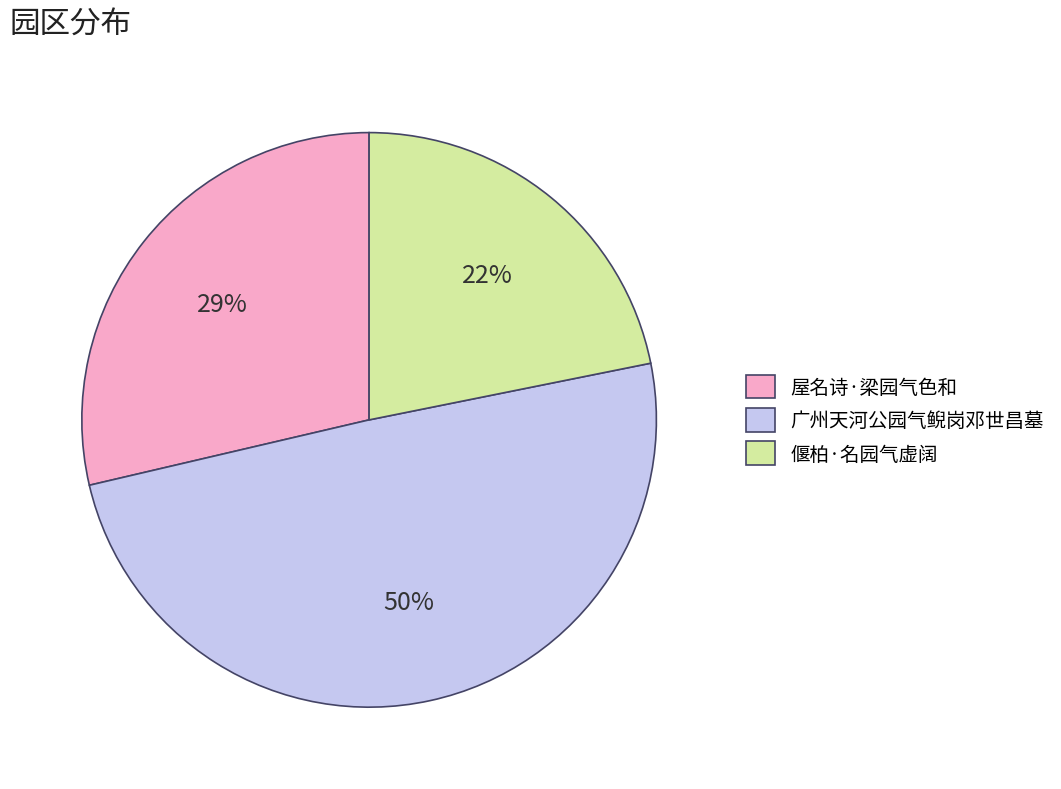

How many segments does this pie chart have?

3